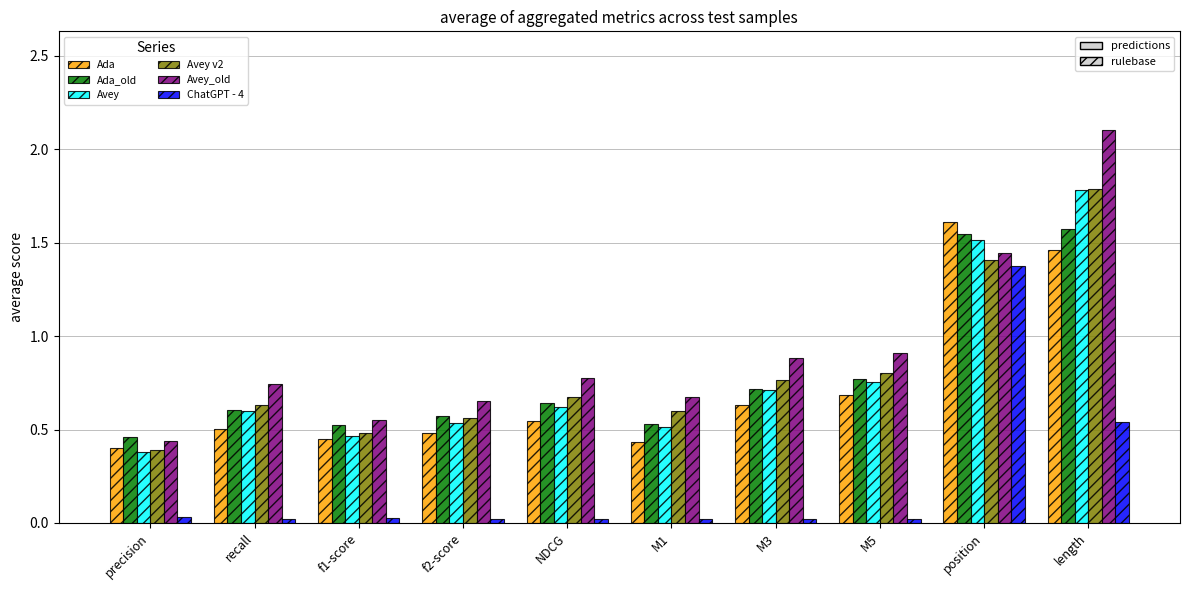

Is the value of Avey_old at f1-score greater than the value of Avey v2 at M5?

No